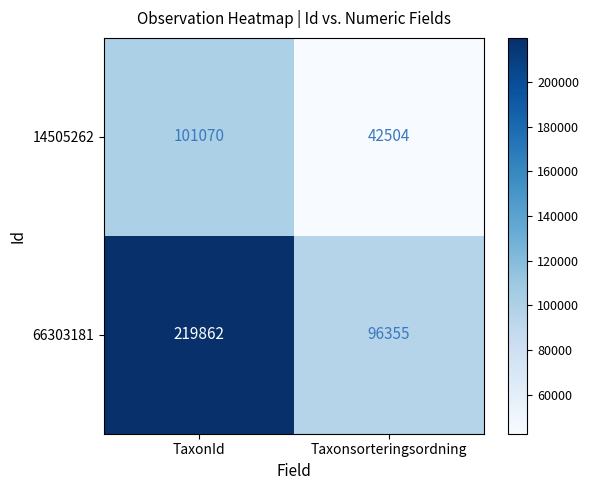

What is the minimum value shown in the chart?

42504